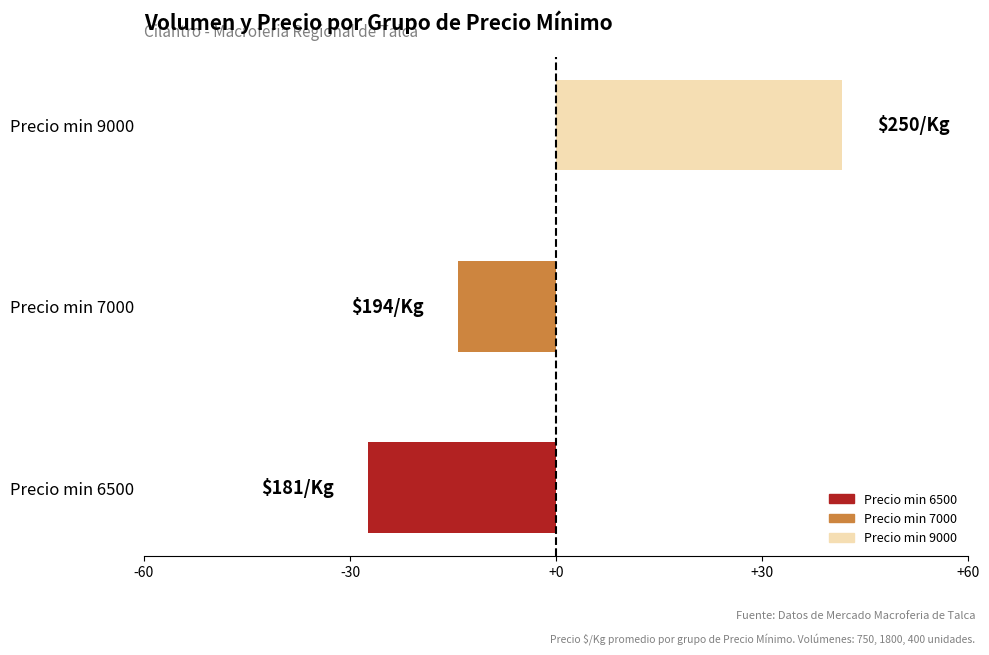

At which category does the chart reach its minimum across all series?

Precio min 6500